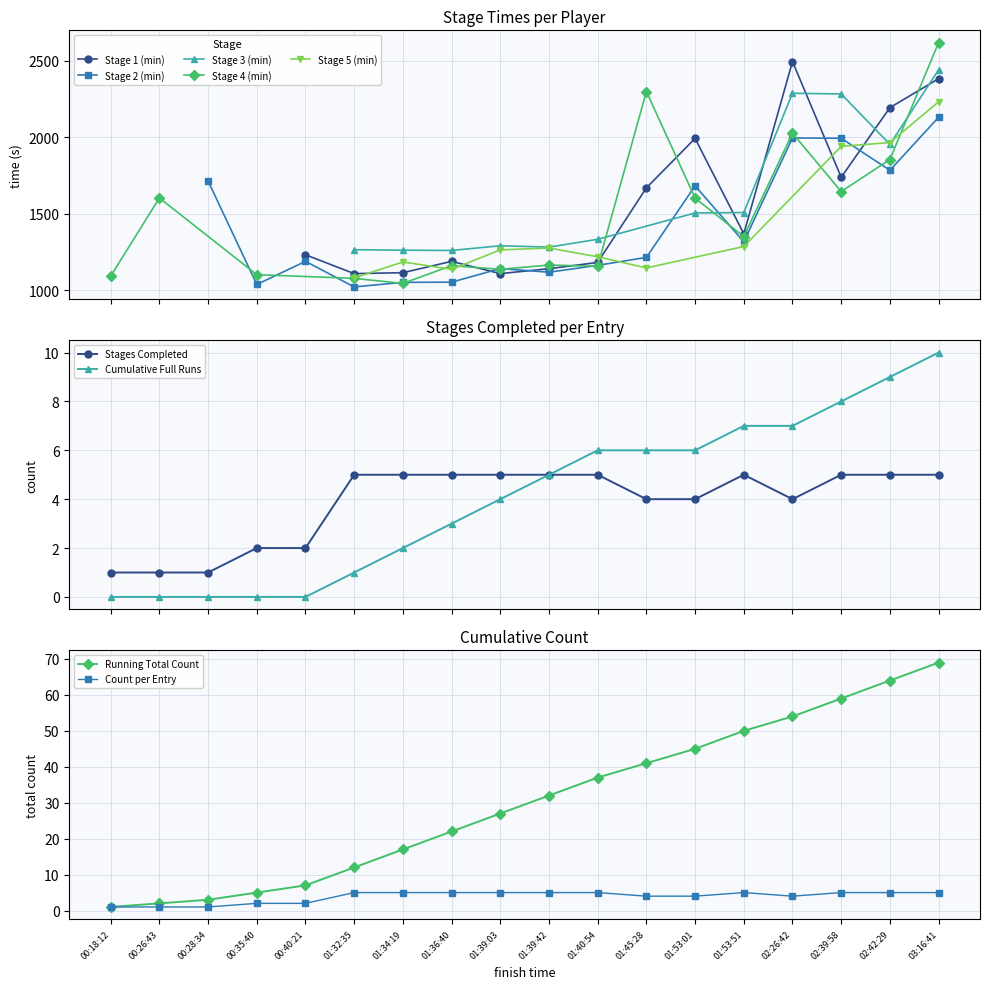

What is the sum of all values?

69